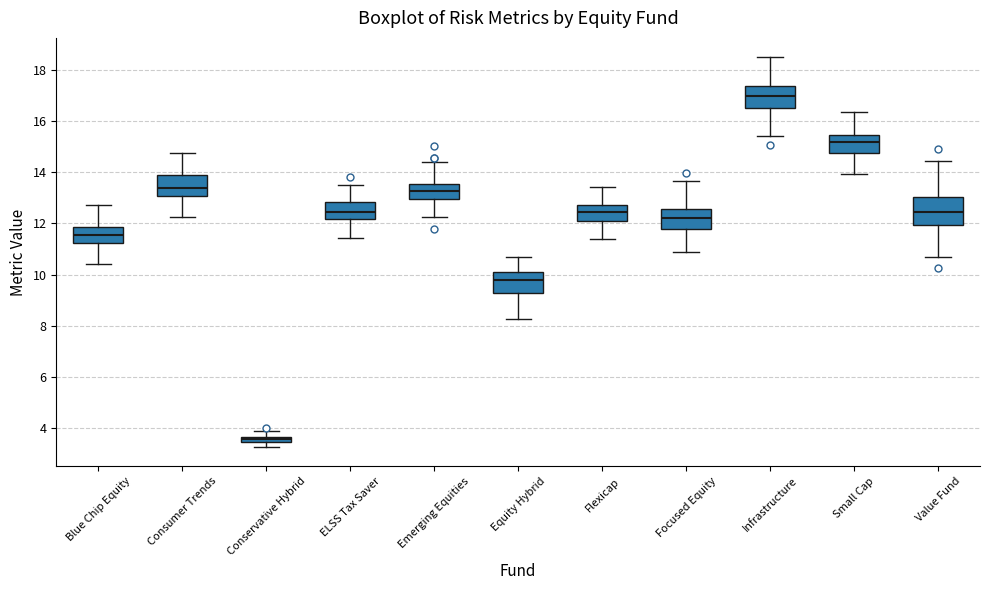

Where is the upper edge of the box for ELSS Tax Saver on the y-axis? The values are not printed on the chart, so give them approximately, as read against the axis.

12.8